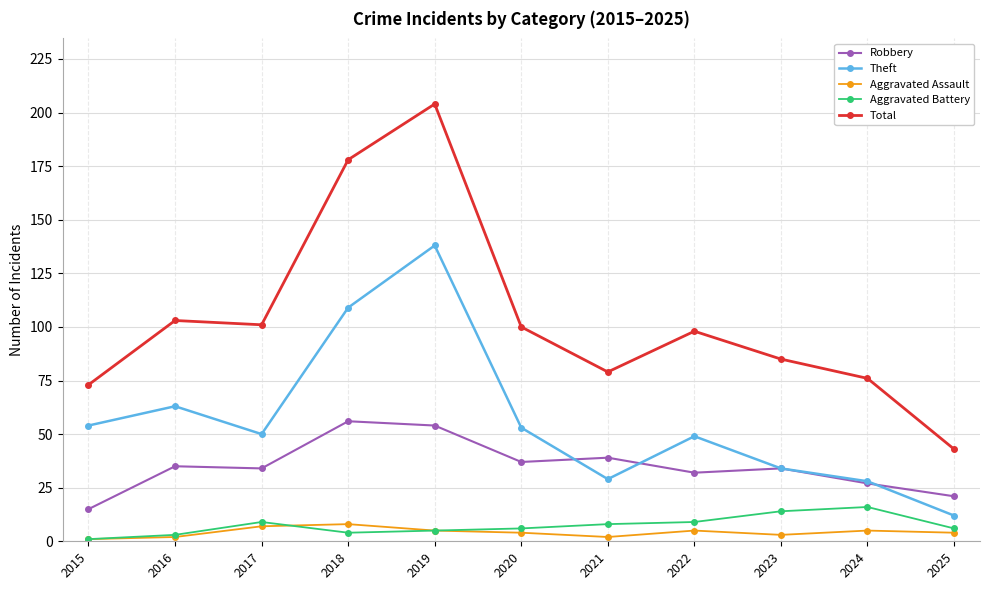

True or false: Robbery has more than 2 points higher than both neighbors.

True